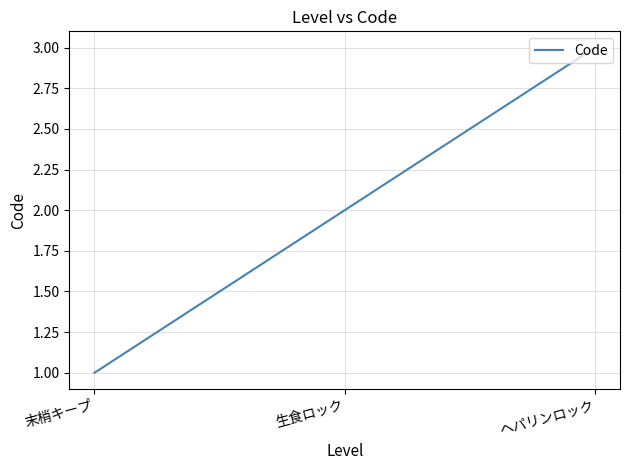

Count the values in the range 1 to 3.

3